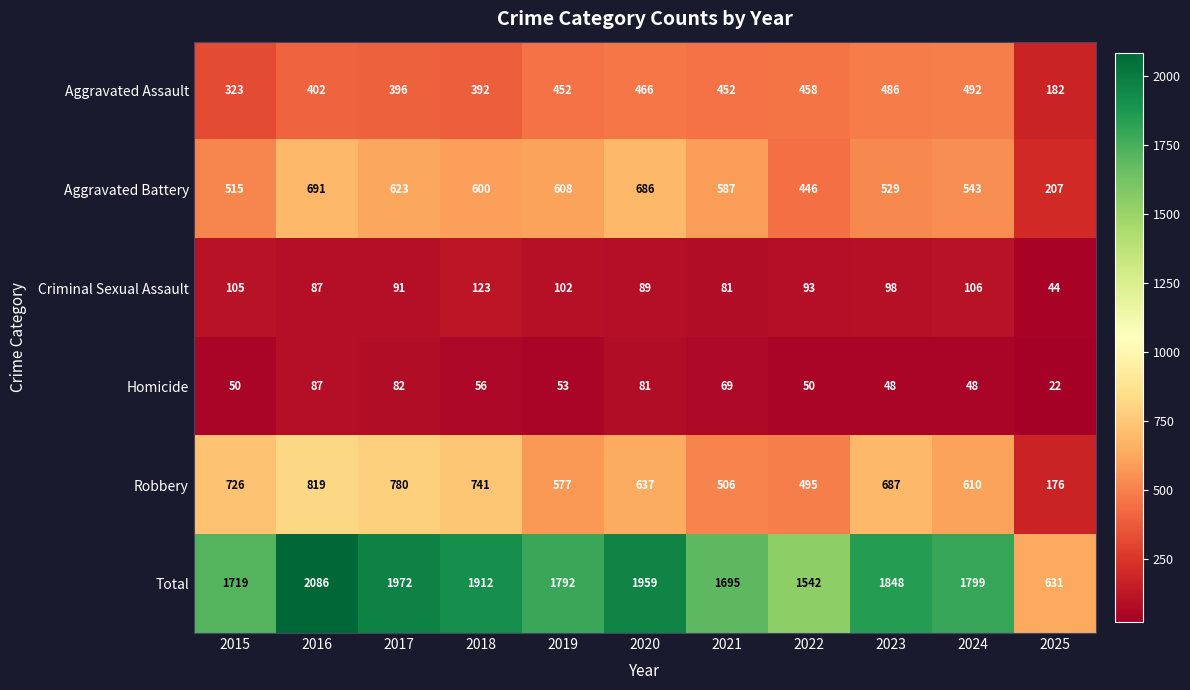

What is the sum of all Robbery values?

6754